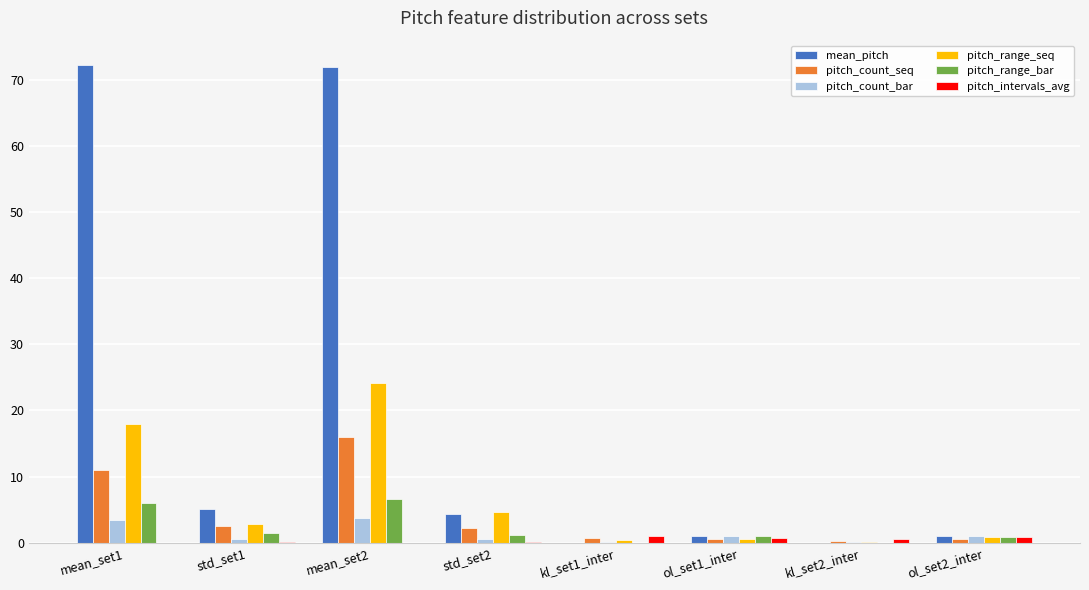

True or false: mean_pitch has a value of 0.9 at ol_set2_inter.

True